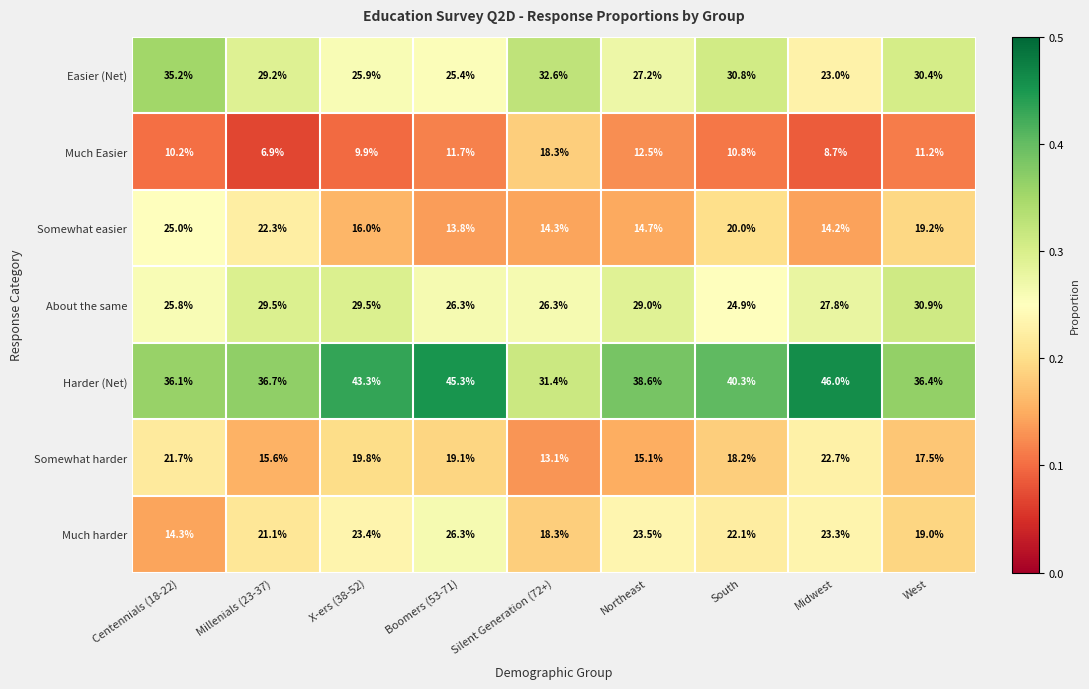

Which series has the largest total across all categories?

Harder (Net)